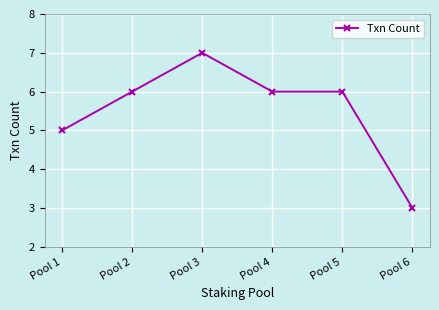

Reading left to right, list all the values displayed in this chart.

Pool 1=5	Pool 2=6	Pool 3=7	Pool 4=6	Pool 5=6	Pool 6=3